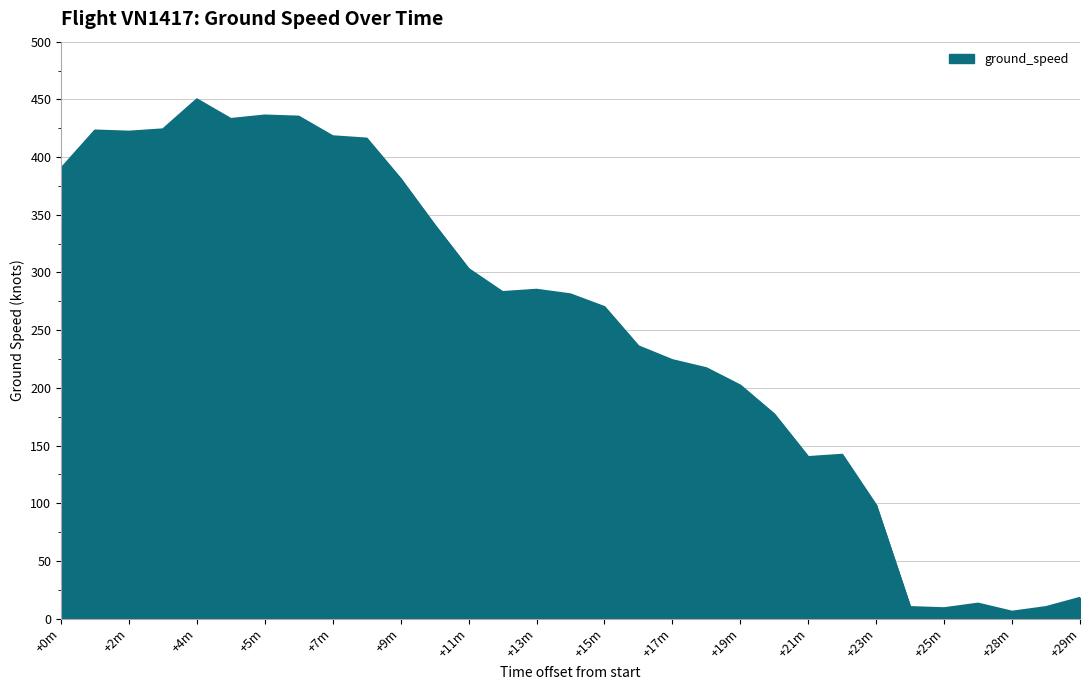

What is the difference between the maximum and minimum values?

444